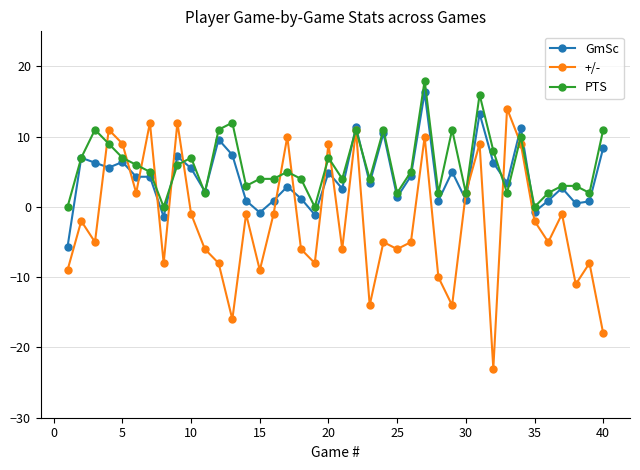

Which series has the widest spread of values?

+/-